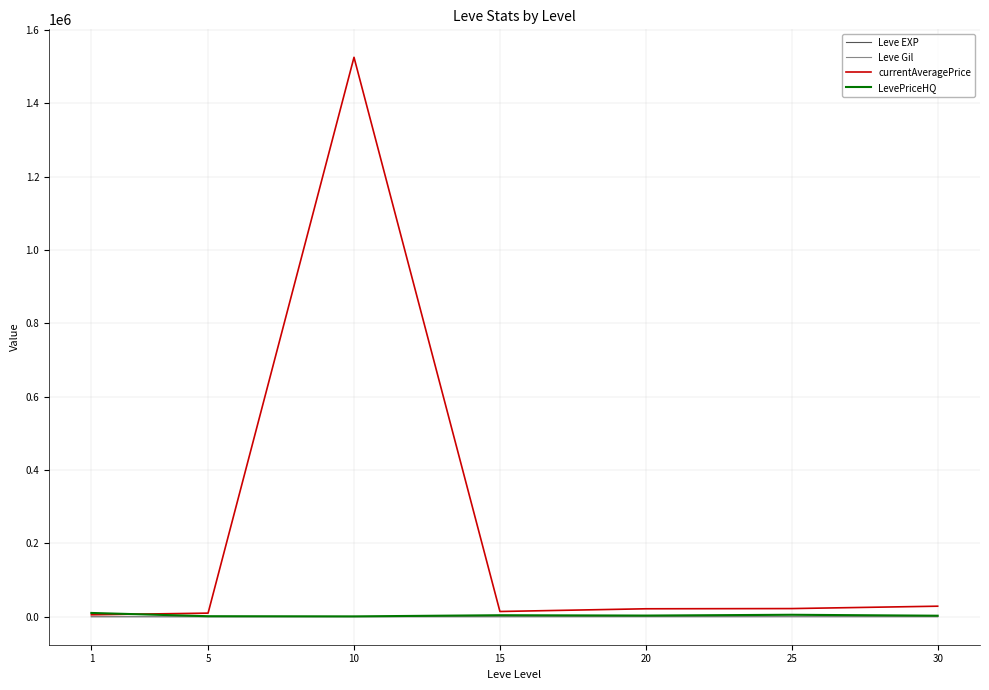

Between 1 and 10, which series saw the biggest shift?

currentAveragePrice